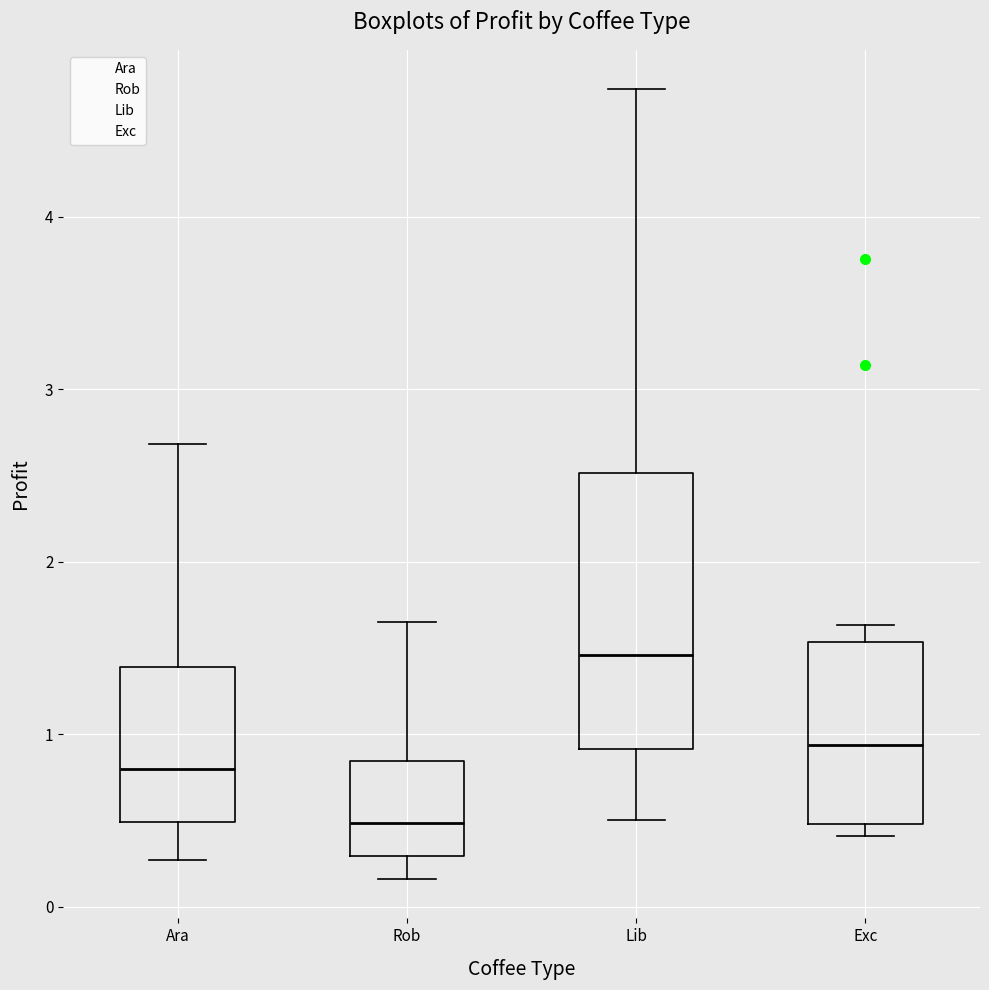

Reading left to right, read every box against the y-axis: the position of its median line, the range the box covers, and the ends of its whiskers. The values are not printed on the chart, so give them approximately, as read against the axis.

Ara: median 0.8, box 0.5 to 1.4, whiskers 0.3 to 2.7
Rob: median 0.5, box 0.3 to 0.8, whiskers 0.2 to 1.6
Lib: median 1.5, box 0.9 to 2.5, whiskers 0.5 to 4.7
Exc: median 0.9, box 0.5 to 1.5, whiskers 0.4 to 1.6